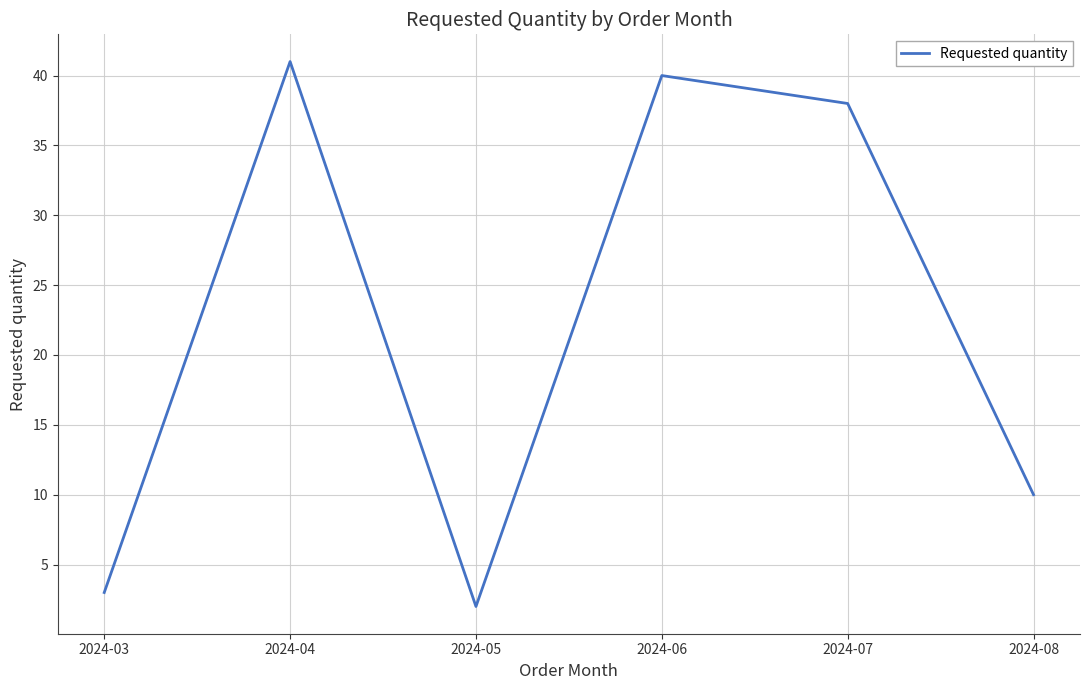

What is the sum of the values at 2024-04 and 2024-08?

51